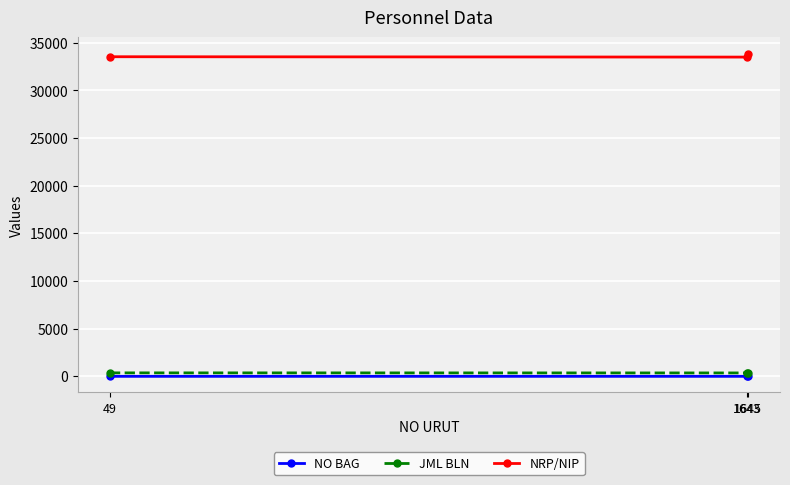

Which series has the largest total across all categories?

NRP/NIP